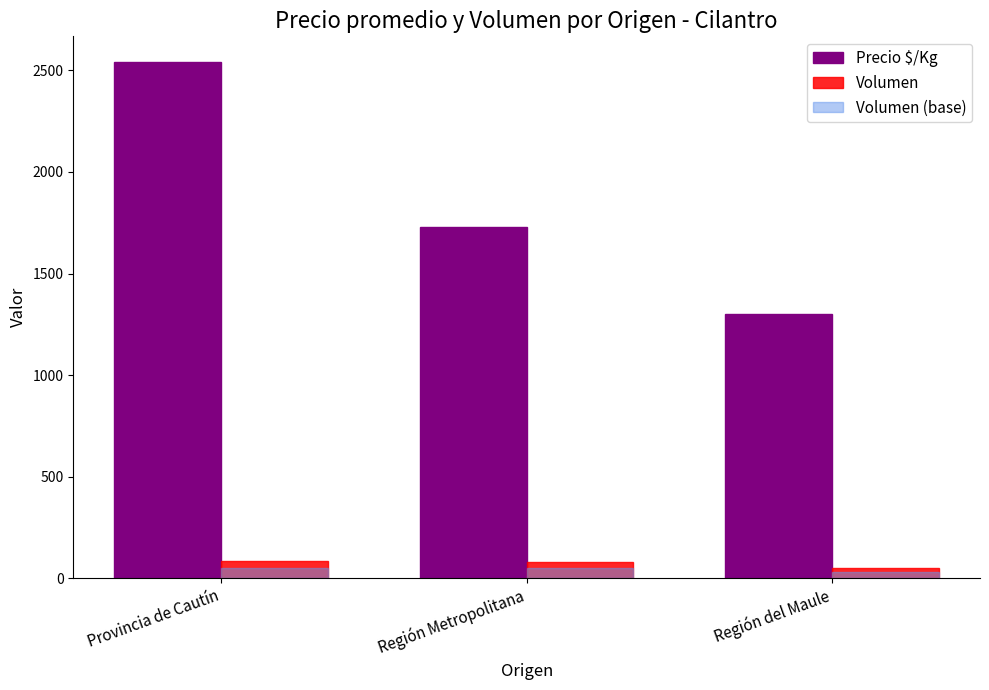

How many bars are there in total?

9